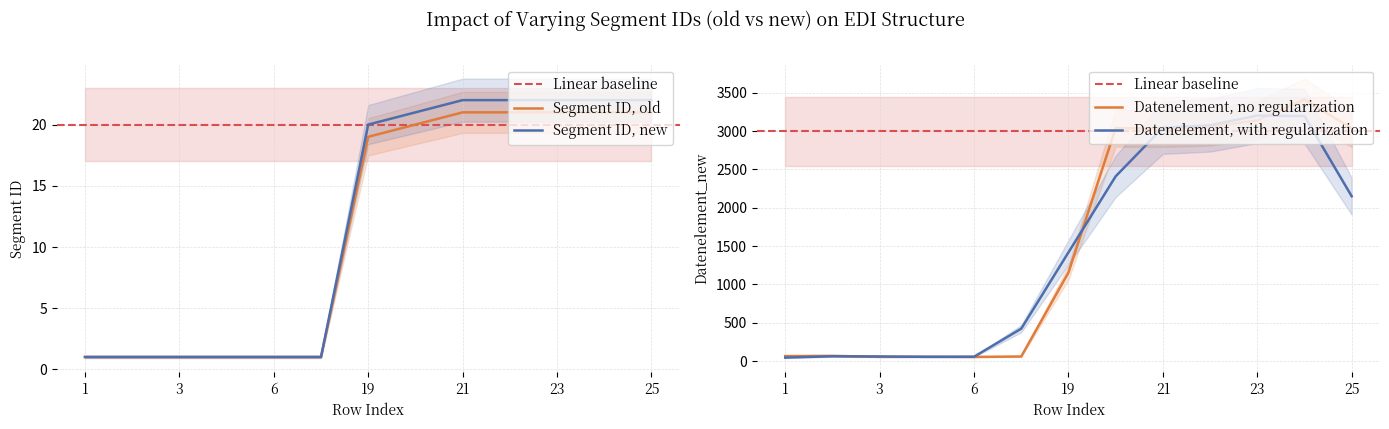

Which series has the largest total across all categories?

Datenelement_new